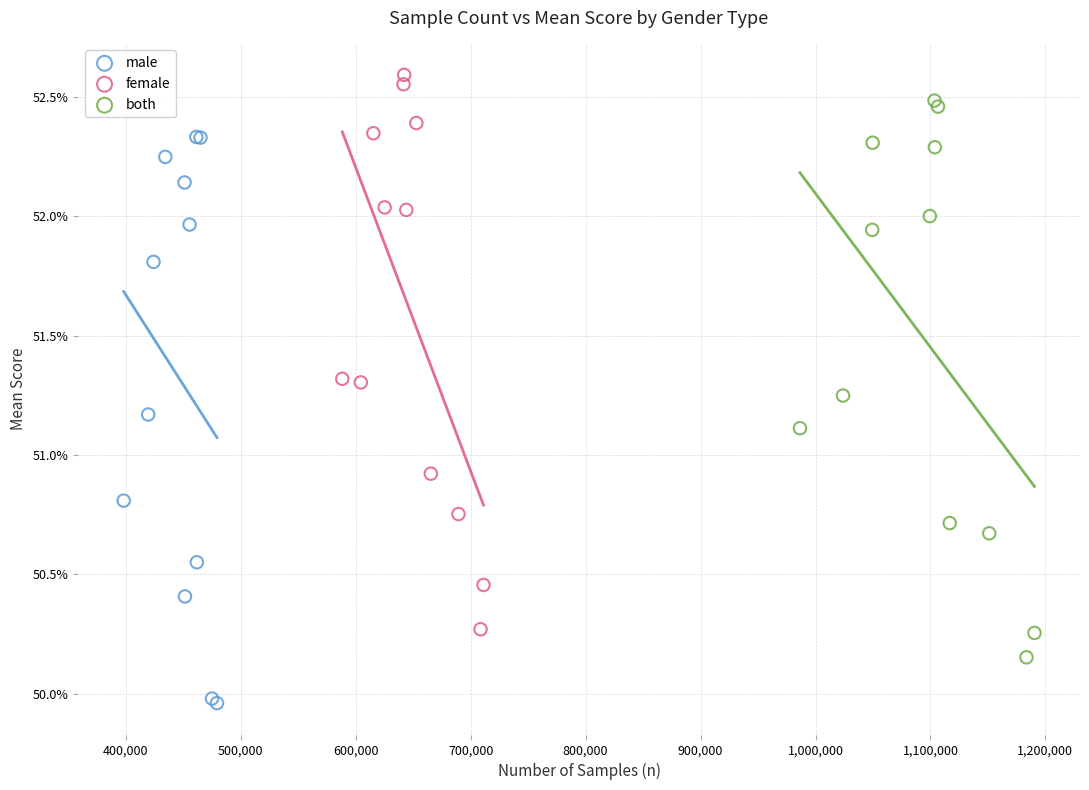

What are all the series names shown in the legend?

male, female, both